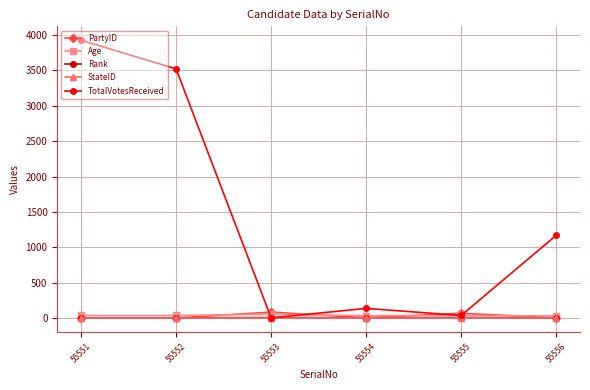

What is the spread (max minus min) of values at 55554?

133